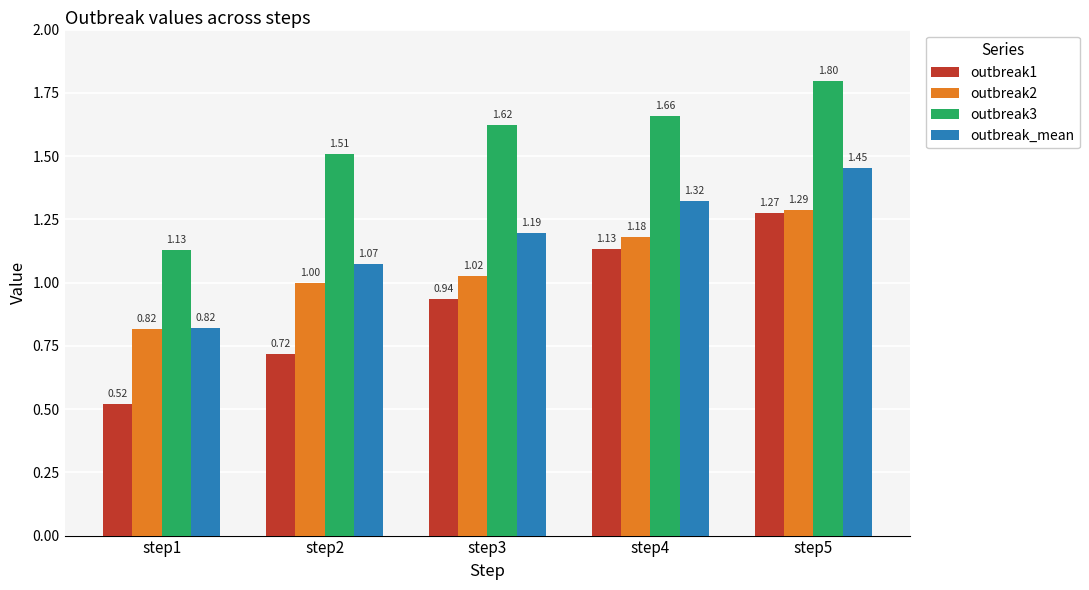

List the series in order of their overall mean, lowest first.

outbreak1, outbreak2, outbreak_mean, outbreak3